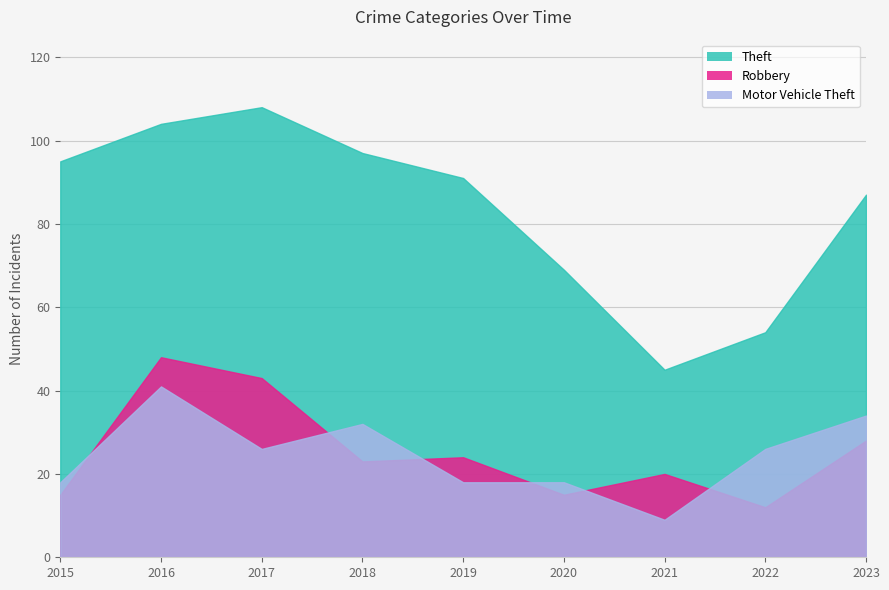

How many interior local valleys does the Motor Vehicle Theft series have?

2